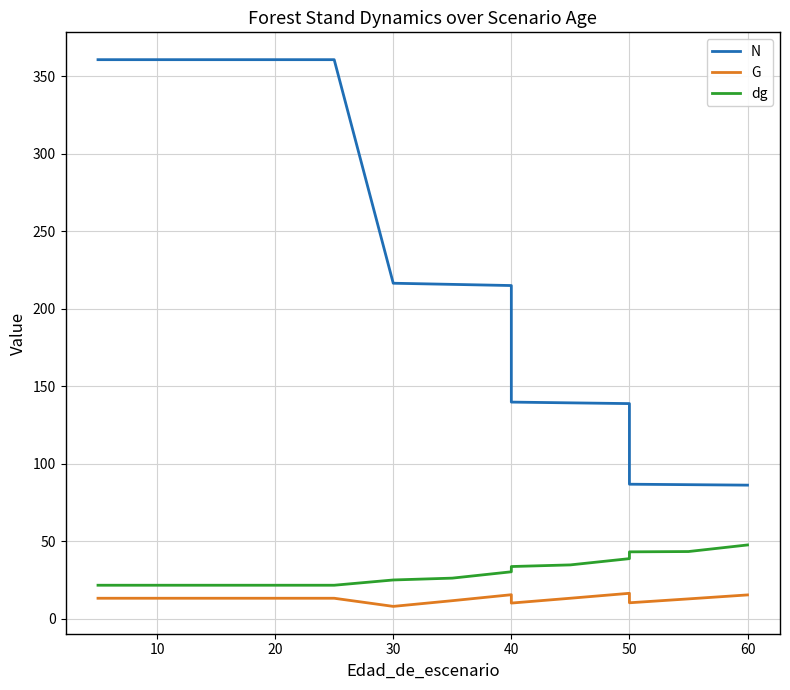

Reading left to right, list all the values displayed in this chart.

N: 360.8	360.8	360.8	360.8	360.8	360.8	360.8	216.4	215.7	215.0	139.7	139.2	138.8	86.7	86.4	86.1
G: 13.1	13.1	13.1	13.1	13.1	13.1	13.1	7.9	11.6	15.4	10.0	13.1	16.3	10.2	12.7	15.3
dg: 21.5	21.5	21.5	21.5	21.5	21.5	21.5	24.9	26.1	30.2	33.6	34.6	38.7	43.1	43.3	47.5